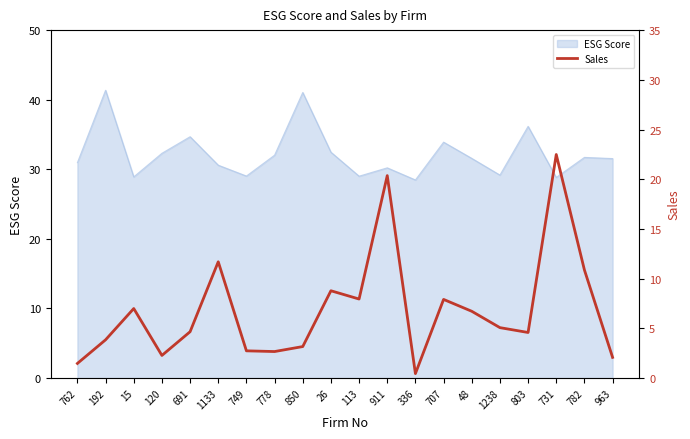

What is the highest value of the ESG Score series?

41.4